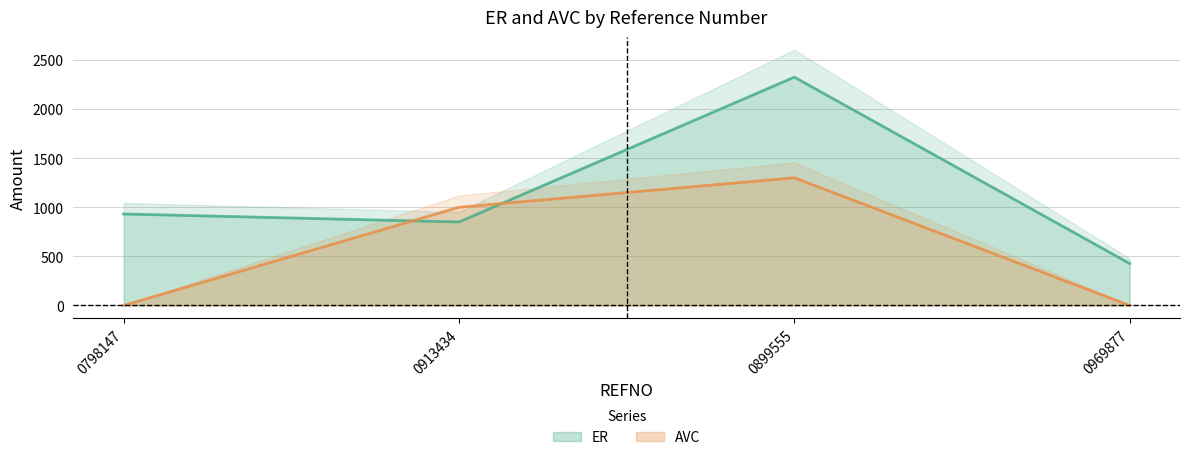

List the labels in order of AVC value, largest first.

0899555, 0913434, 0798147, 0969877